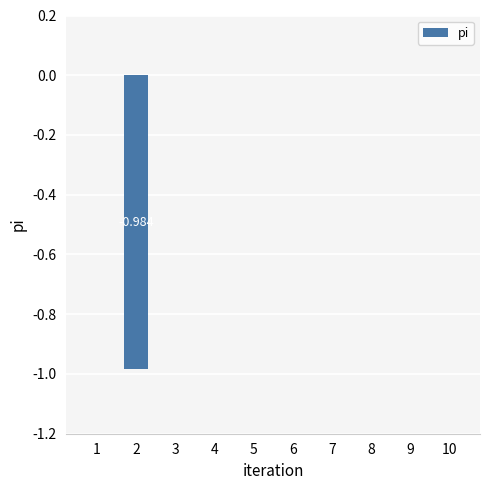

The value at 8 is 0.0. True or false?

True